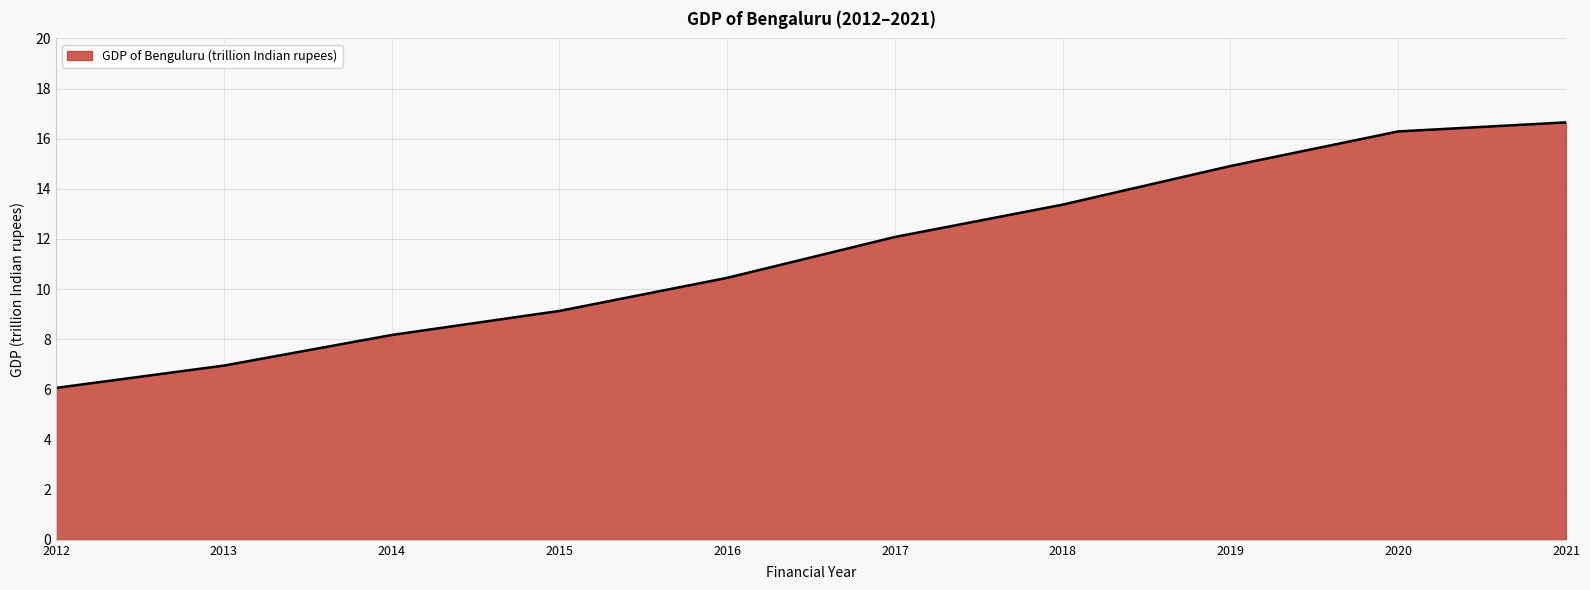

List the labels in order of value, largest first.

2021, 2020, 2019, 2018, 2017, 2016, 2015, 2014, 2013, 2012